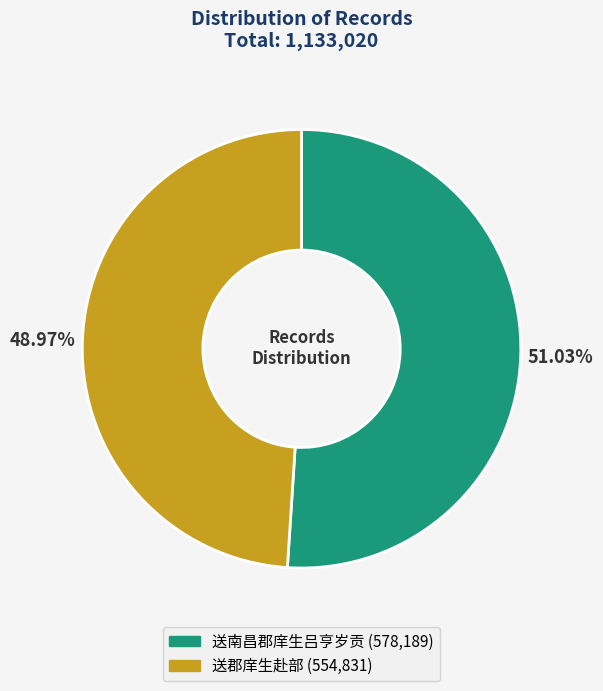

Is the sum of 送郡庠生赴部 and 送南昌郡庠生吕亨岁贡 greater than half?

Yes